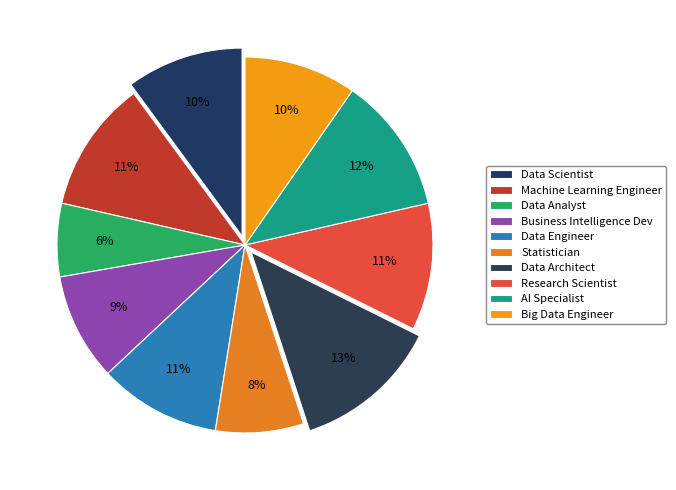

Count the number of slices in the pie.

10